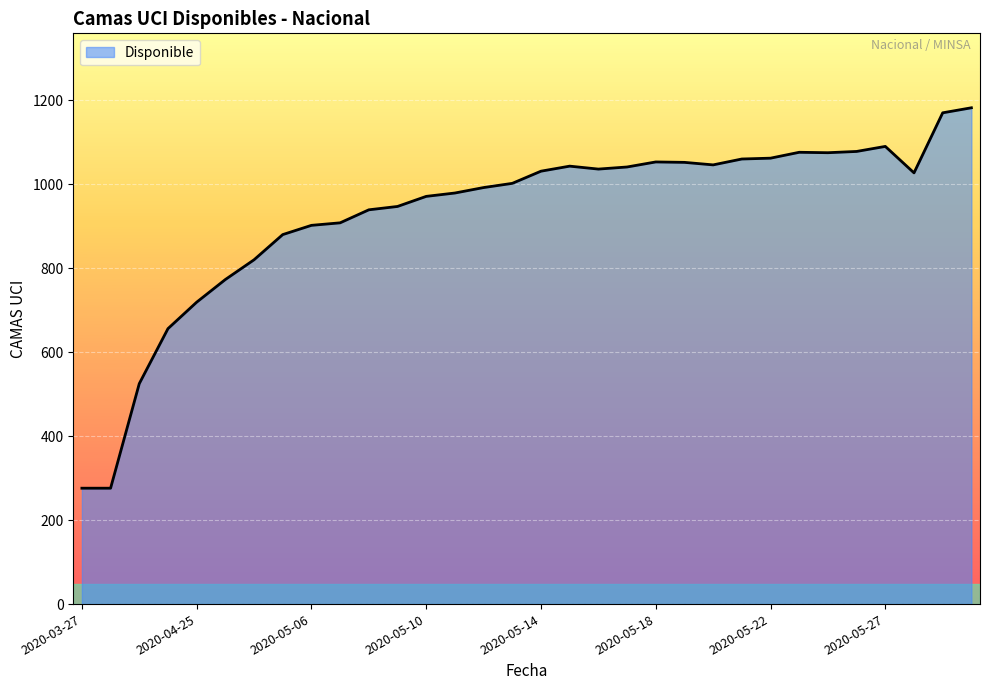

What is the smallest value displayed?

276